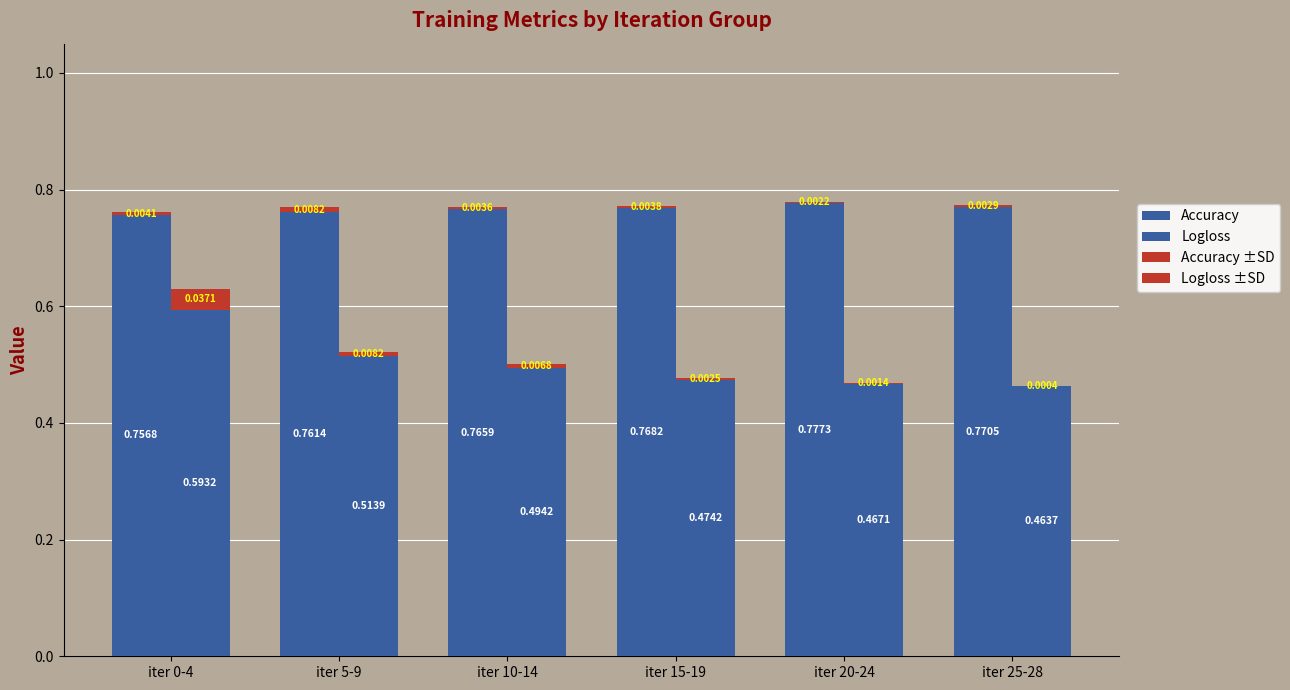

Does the chart contain any negative values?

No